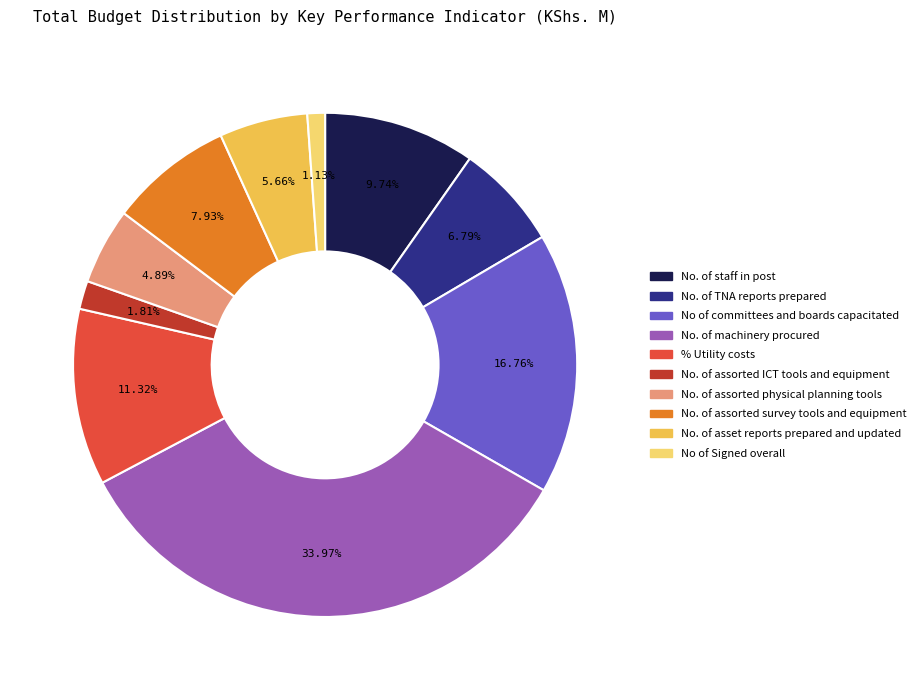

How much of the chart is everything except No. of assorted survey tools and equipment?

92.1%